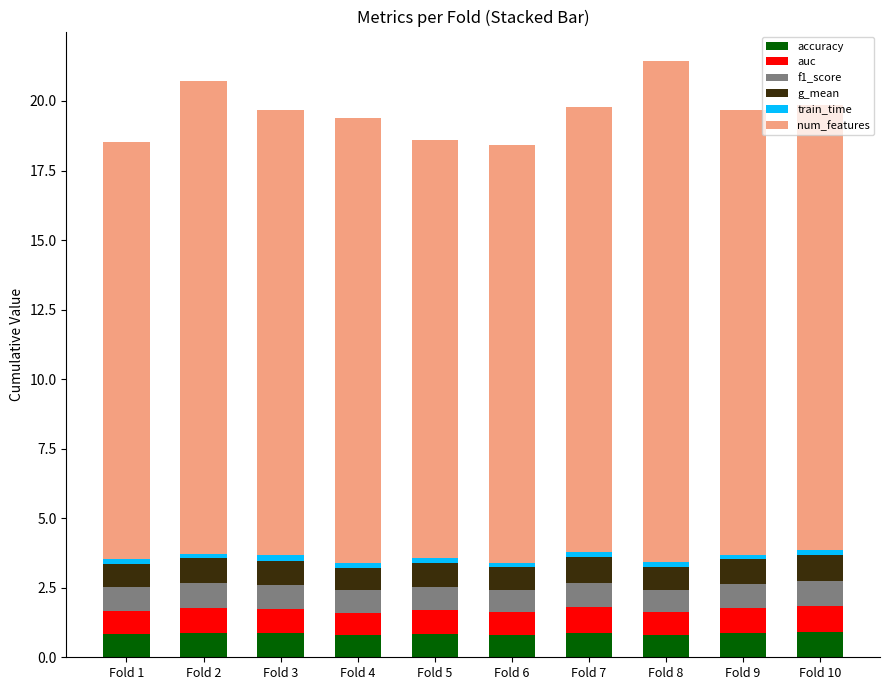

What is the highest value of the accuracy series?

0.9